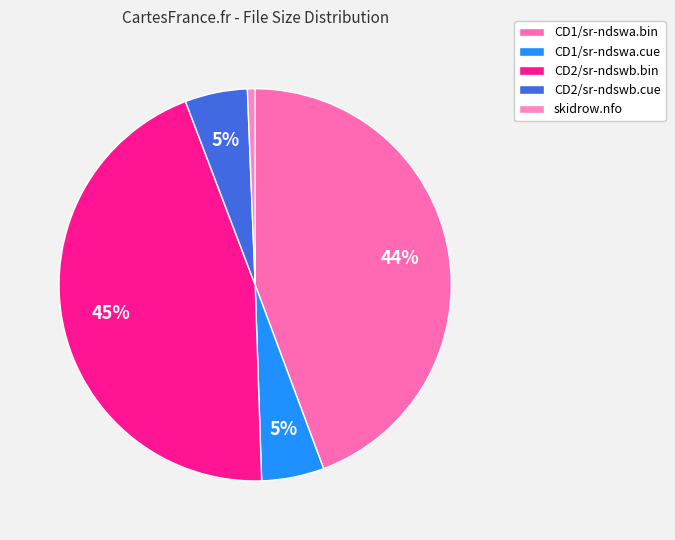

Does CD1/sr-ndswa.bin account for over 50% of the chart?

No